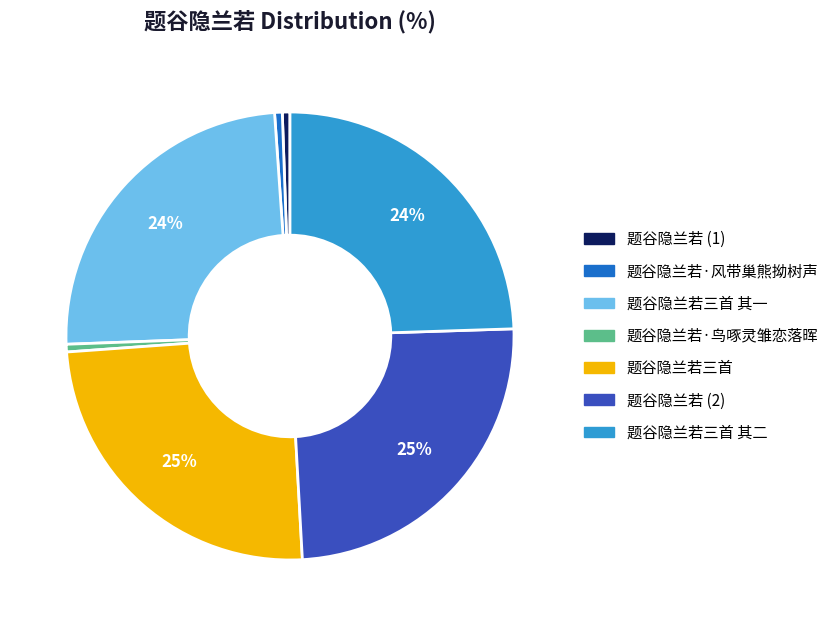

Is there a majority slice in this chart?

No